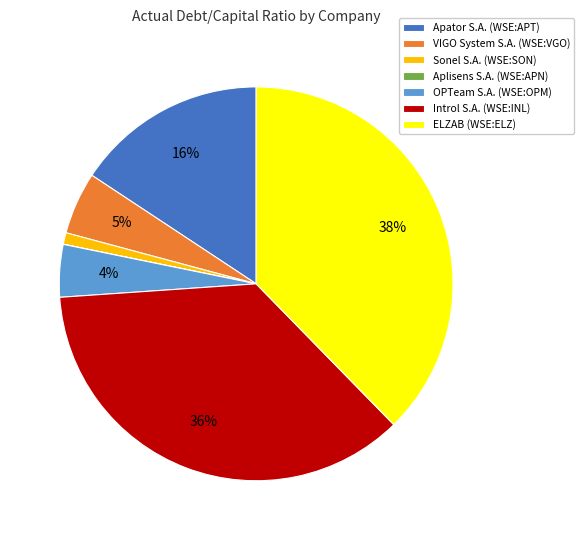

Does any single category account for the majority?

No